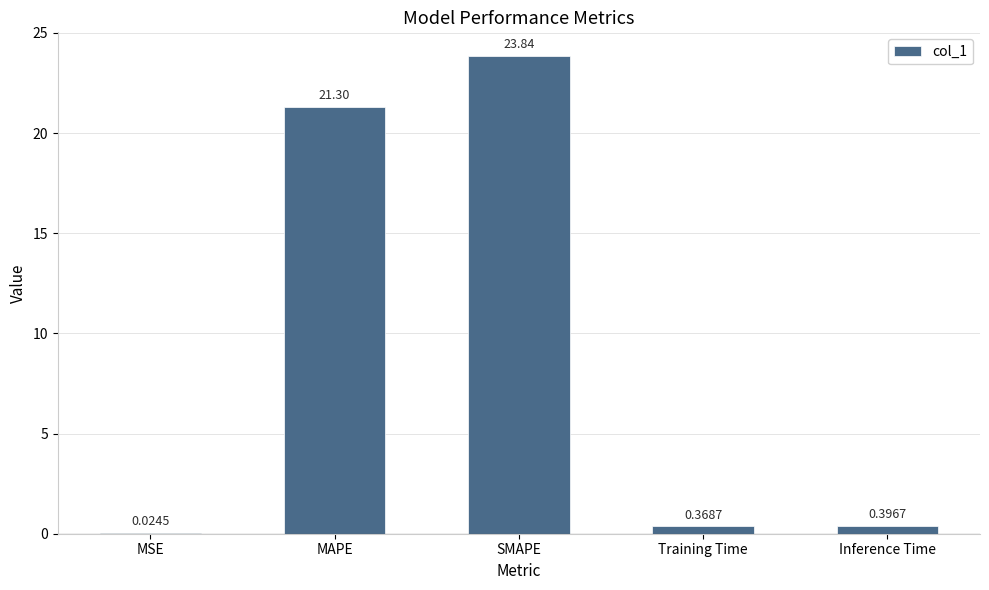

What is the sum of all values?

45.9